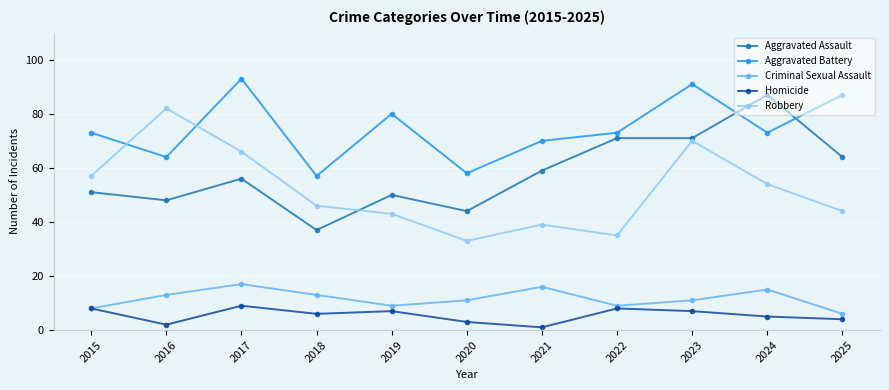

Between which two adjacent categories do Robbery and Aggravated Battery first intersect?

2015 and 2016